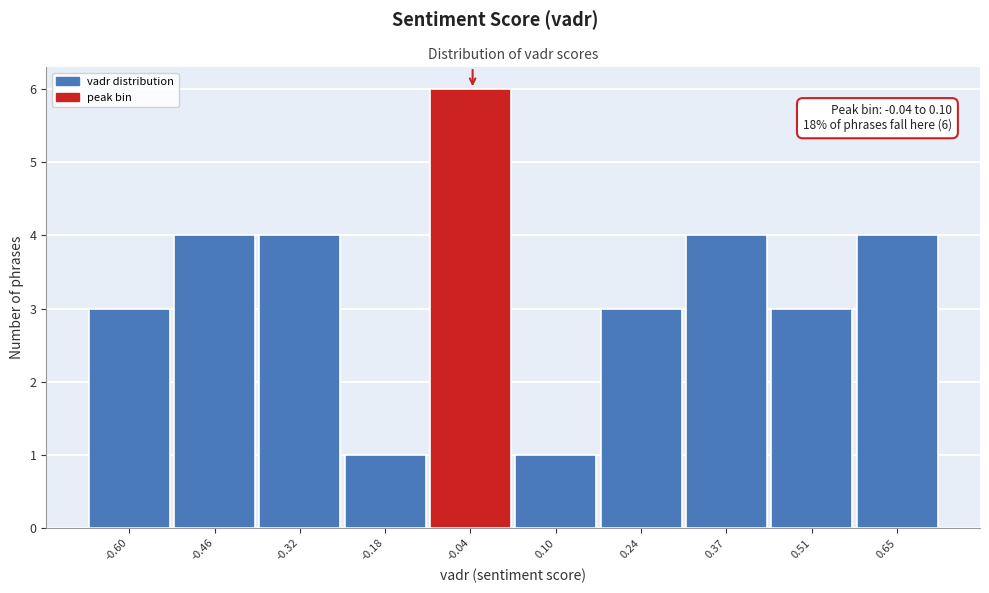

Reading left to right, what are all the values shown in this chart?

-0.60=3	-0.46=4	-0.32=4	-0.18=1	-0.04=6	0.10=1	0.24=3	0.37=4	0.51=3	0.65=4